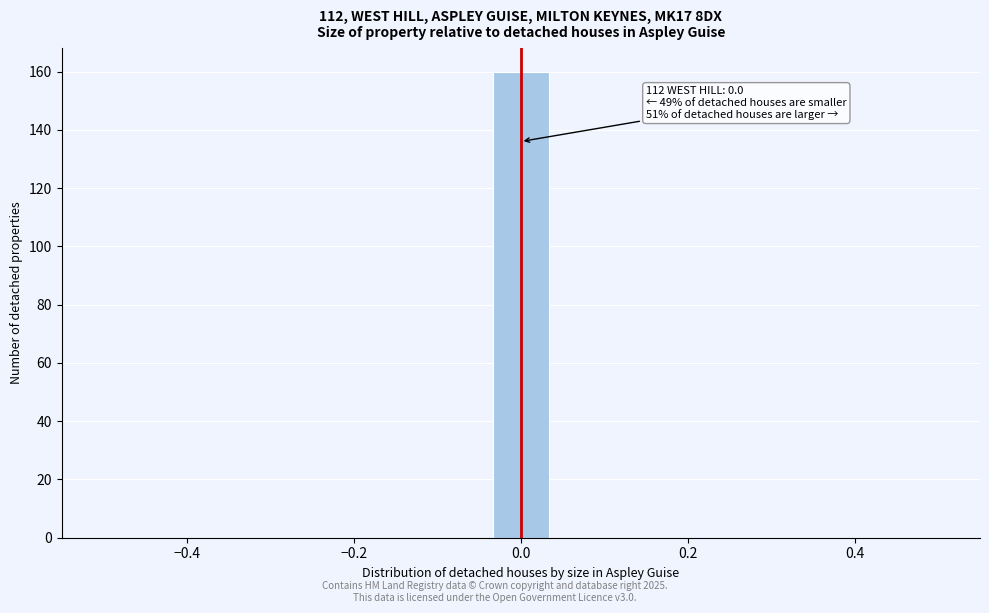

Around what value on the x-axis is the tallest bar? Give the approximate position of its centre, as read against the axis.

0.00